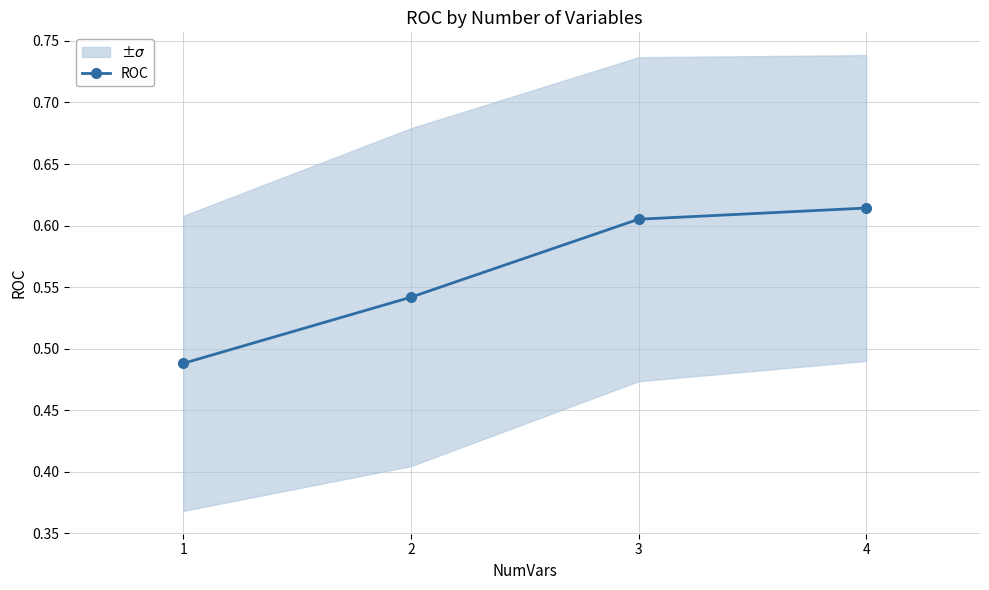

List the labels in order of value, smallest first.

1, 2, 3, 4